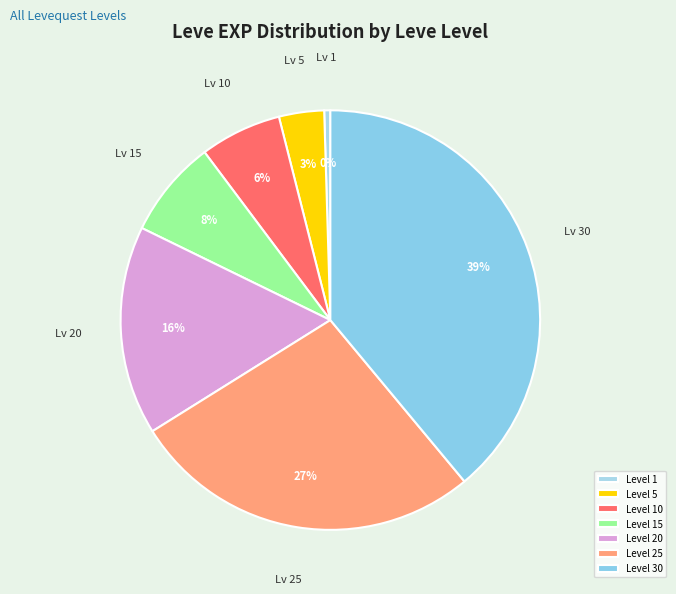

How many slices are in this pie chart?

7